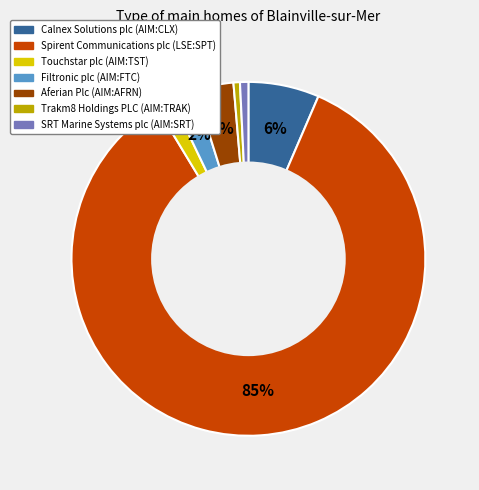

To the nearest percent, what is the difference between the largest and smallest slice percentages?

84%